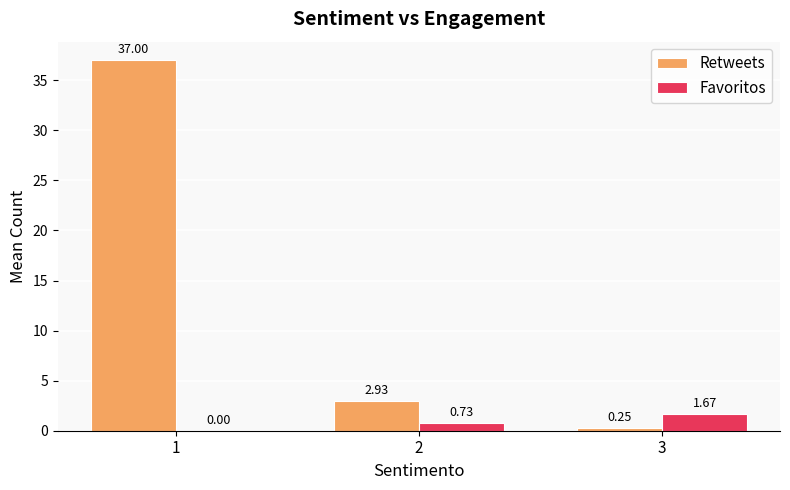

Is the value of Retweets at 3 greater than the value of Favoritos at 3?

No